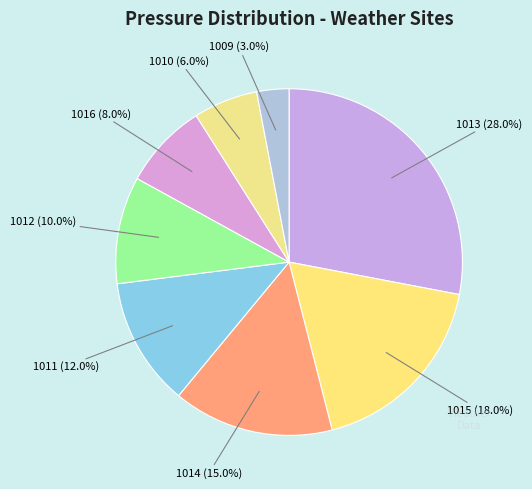

Does 1011 represent more than half of the total?

No